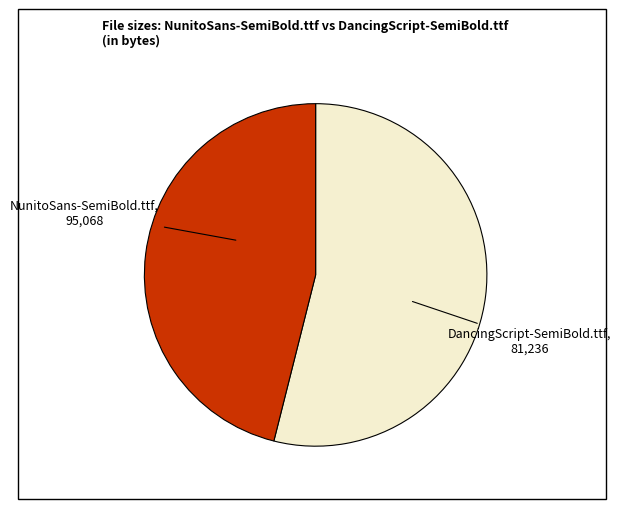

How many segments does this pie chart have?

2